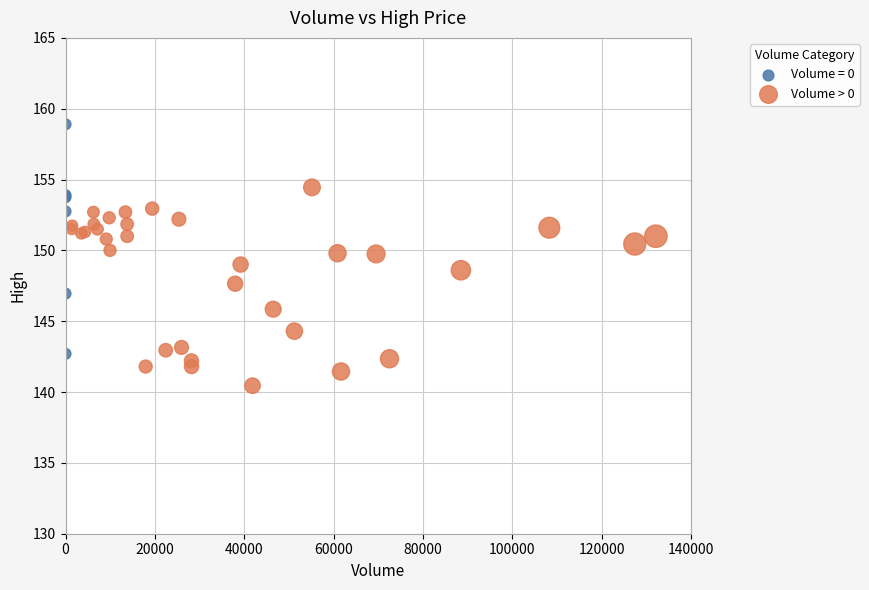

Which series contains the highest Y value?

Volume = 0